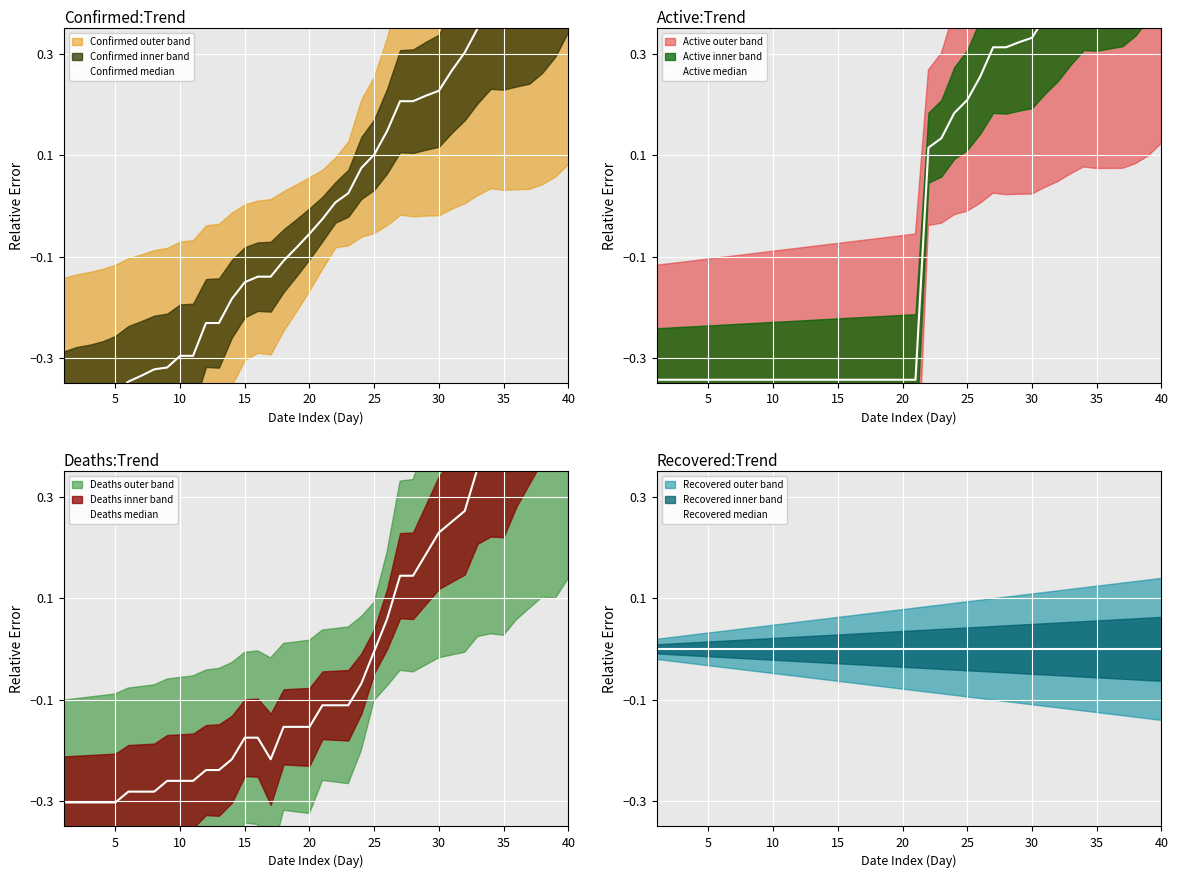

What is the difference between the highest and lowest values at 27?

0.3